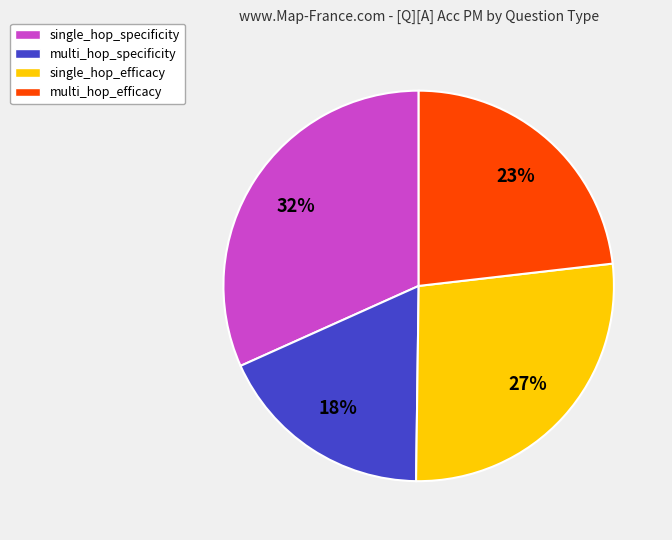

Is it true that multi_hop_efficacy is 23% of the pie?

True